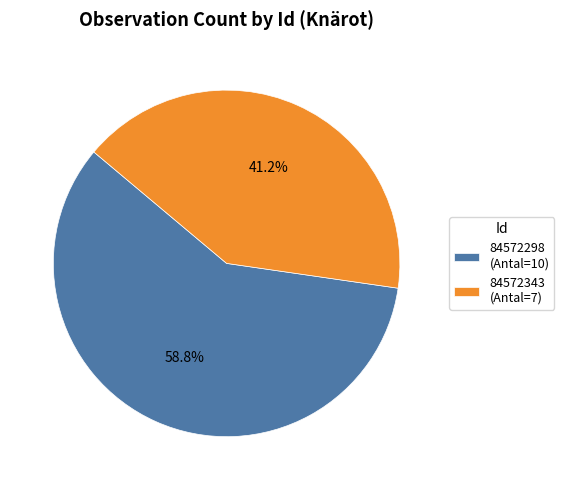

To the nearest percent, what is the average slice percentage?

50%